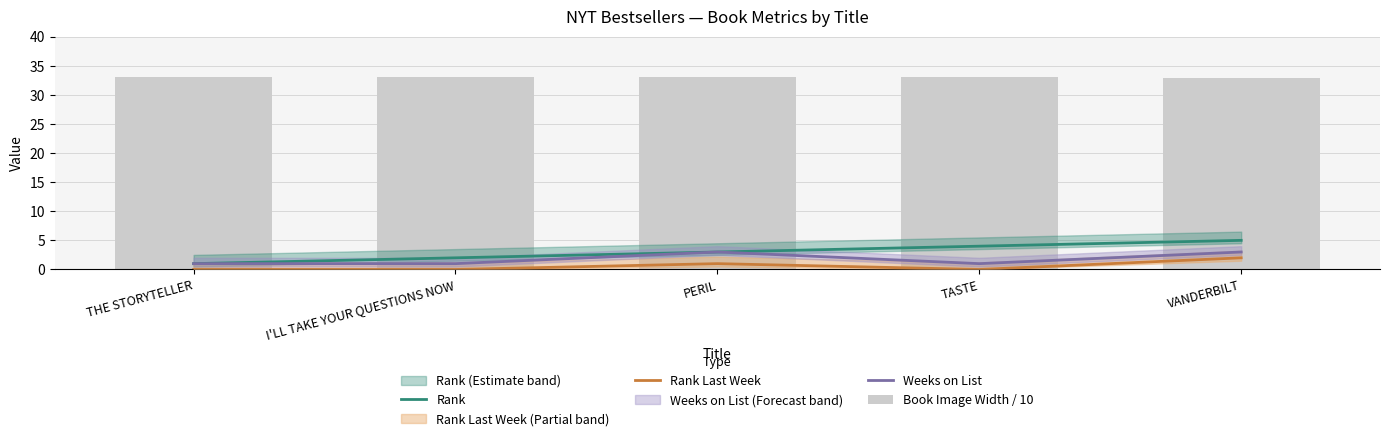

Is the value of Rank at PERIL greater than the value of Book Image Width / 10 at VANDERBILT?

No